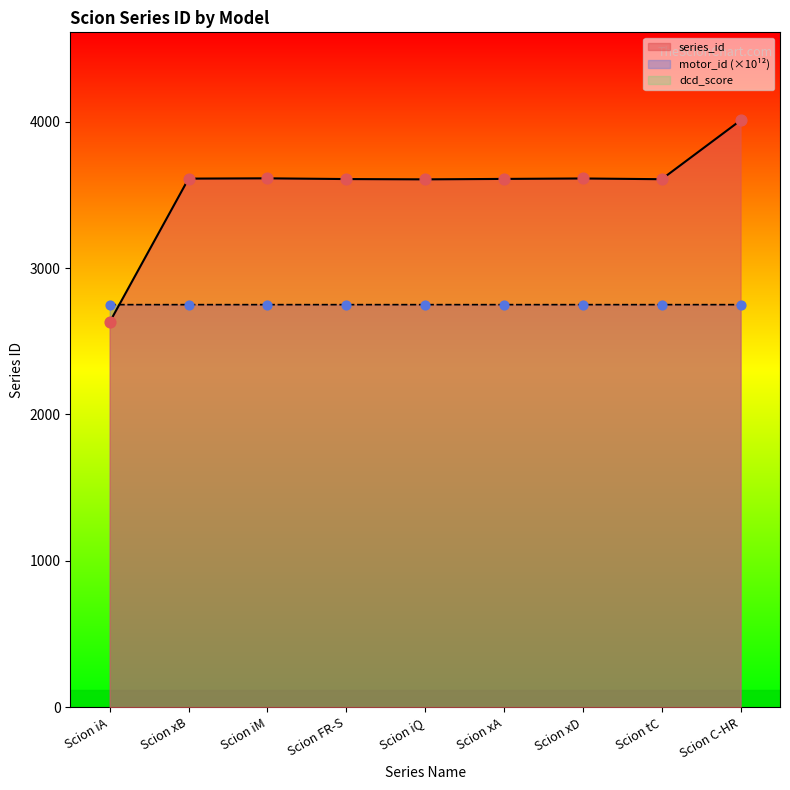

At which category is the sum across all series the highest?

Scion C-HR